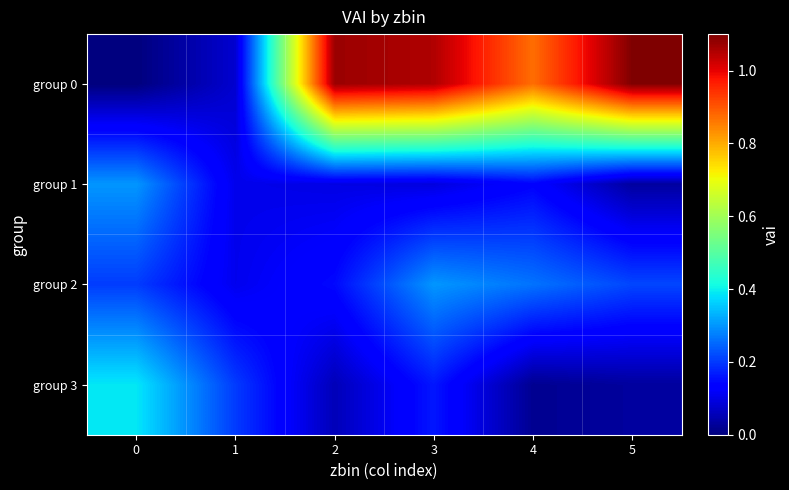

Reading left to right, transcribe all the data shown in this chart.

group 0: 0=0.0	1=0.1	2=1.1	3=1.1	4=0.9	5=1.1
group 1: 0=0.3	1=0.1	2=0.1	3=0.1	4=0.1	5=0.0
group 2: 0=0.2	1=0.1	2=0.1	3=0.3	4=0.3	5=0.2
group 3: 0=0.4	1=0.2	2=0.1	3=0.2	4=0.0	5=0.0